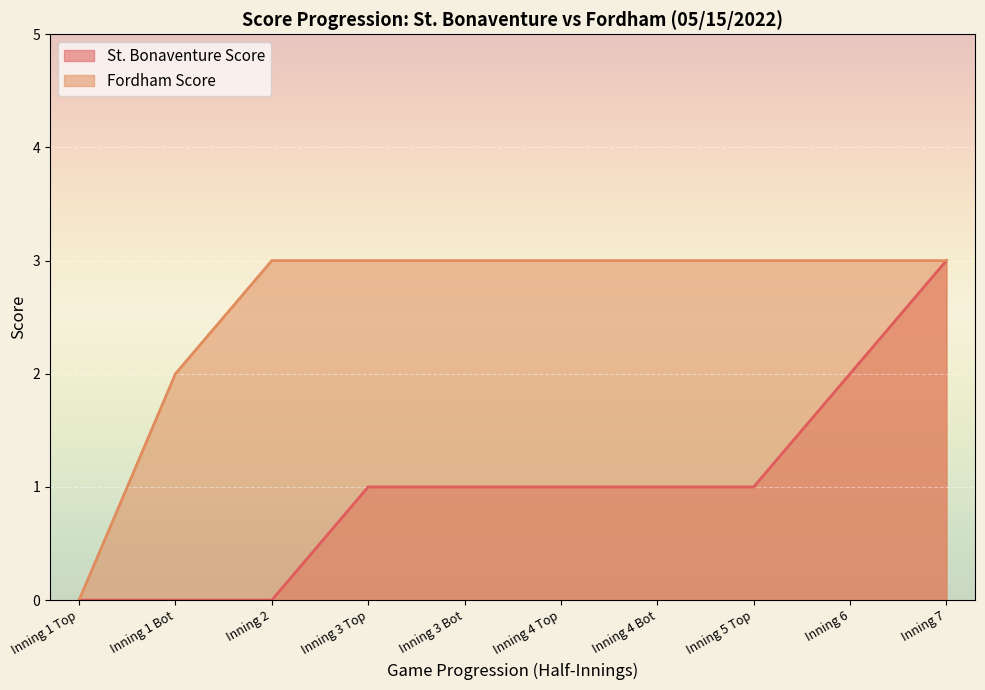

Is the value of St. Bonaventure Score at Inning 7 greater than the value of Fordham Score at Inning 3 Bot?

No